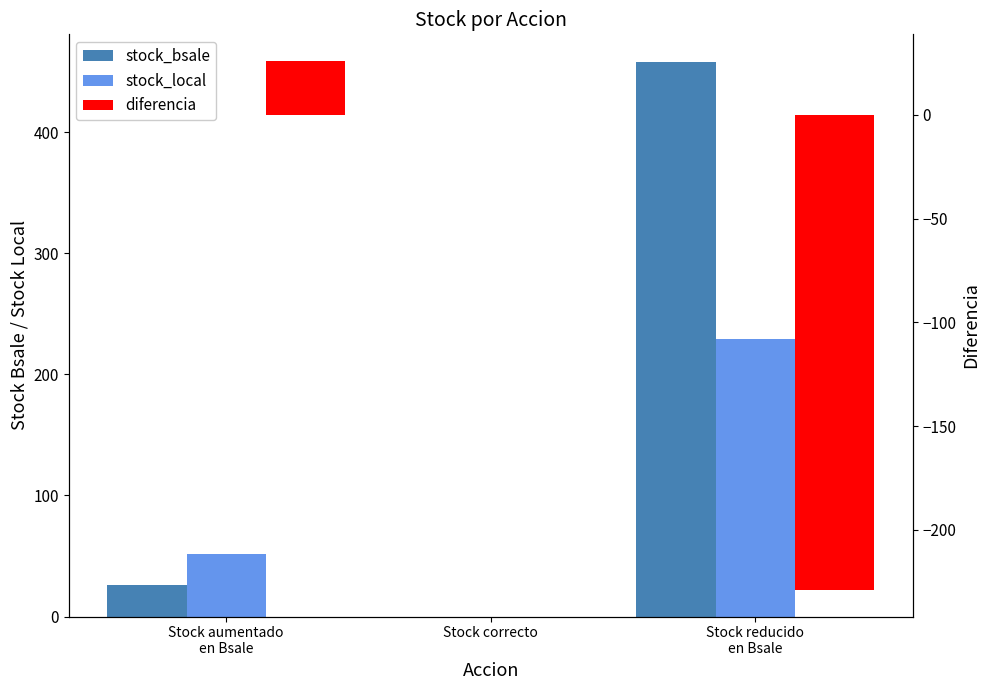

Rank the series at Stock reducido
en Bsale from lowest to highest value.

diferencia, stock_local, stock_bsale